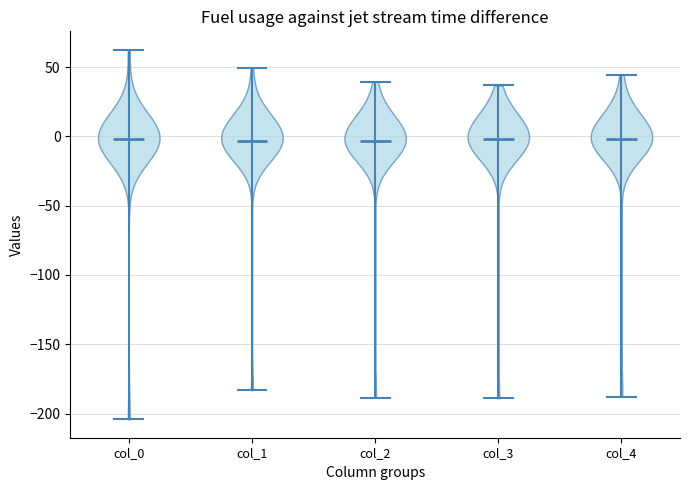

What is the highest point the violin for col_3 reaches on the y-axis? The values are not printed on the chart, so give them approximately, as read against the axis.

35